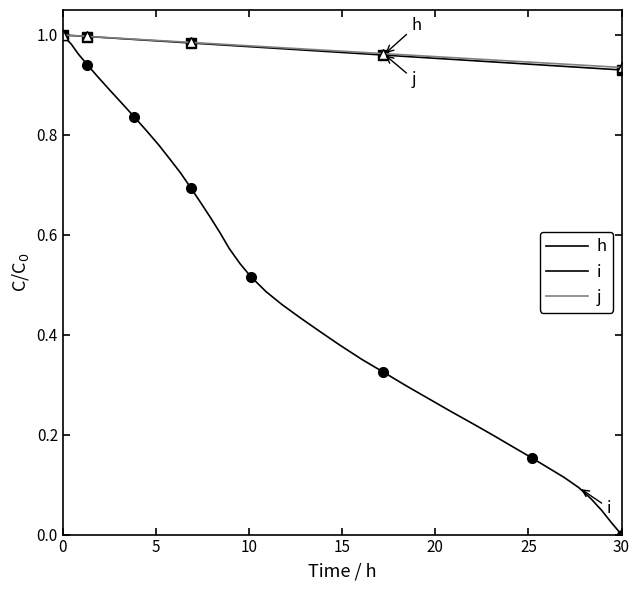

Reading left to right, extract all data points from this chart.

h: 1.0	1.0	1.0	1.0	1.0	1.0	1.0	1.0	1.0	1.0	1.0	1.0	1.0	1.0	1.0	1.0	1.0	1.0	1.0	1.0	1.0	1.0	1.0	1.0	1.0	1.0	1.0	1.0	1.0	0.9	0.9	0.9	0.9	0.9	0.9	0.9	0.9	0.9	0.9	0.9
i: 1.0	1.0	1.0	0.9	0.9	0.9	0.9	0.8	0.8	0.8	0.8	0.7	0.7	0.7	0.6	0.6	0.6	0.5	0.5	0.5	0.5	0.4	0.4	0.4	0.4	0.3	0.3	0.3	0.2	0.2	0.2	0.2	0.2	0.1	0.1	0.1	0.1	0.0	0.0	0.0
j: 1.0	1.0	1.0	1.0	1.0	1.0	1.0	1.0	1.0	1.0	1.0	1.0	1.0	1.0	1.0	1.0	1.0	1.0	1.0	1.0	1.0	1.0	1.0	1.0	1.0	1.0	1.0	1.0	1.0	1.0	0.9	0.9	0.9	0.9	0.9	0.9	0.9	0.9	0.9	0.9